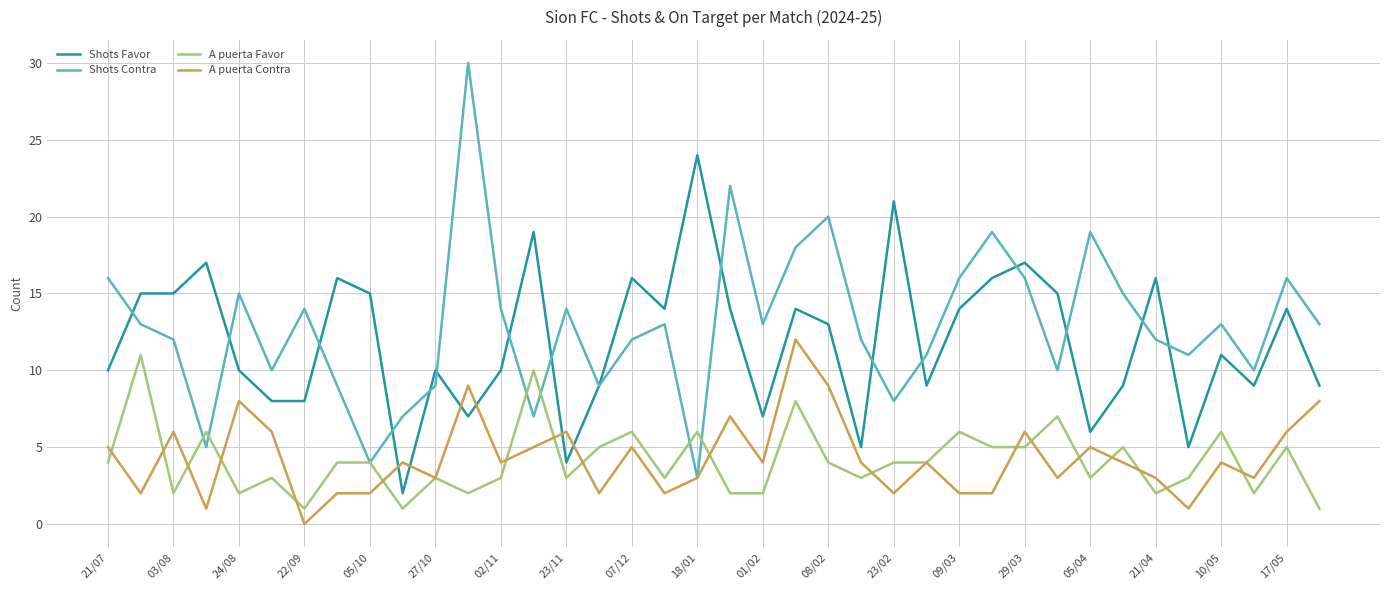

True or false: Shots Favor and A puerta Favor cross at least once.

False